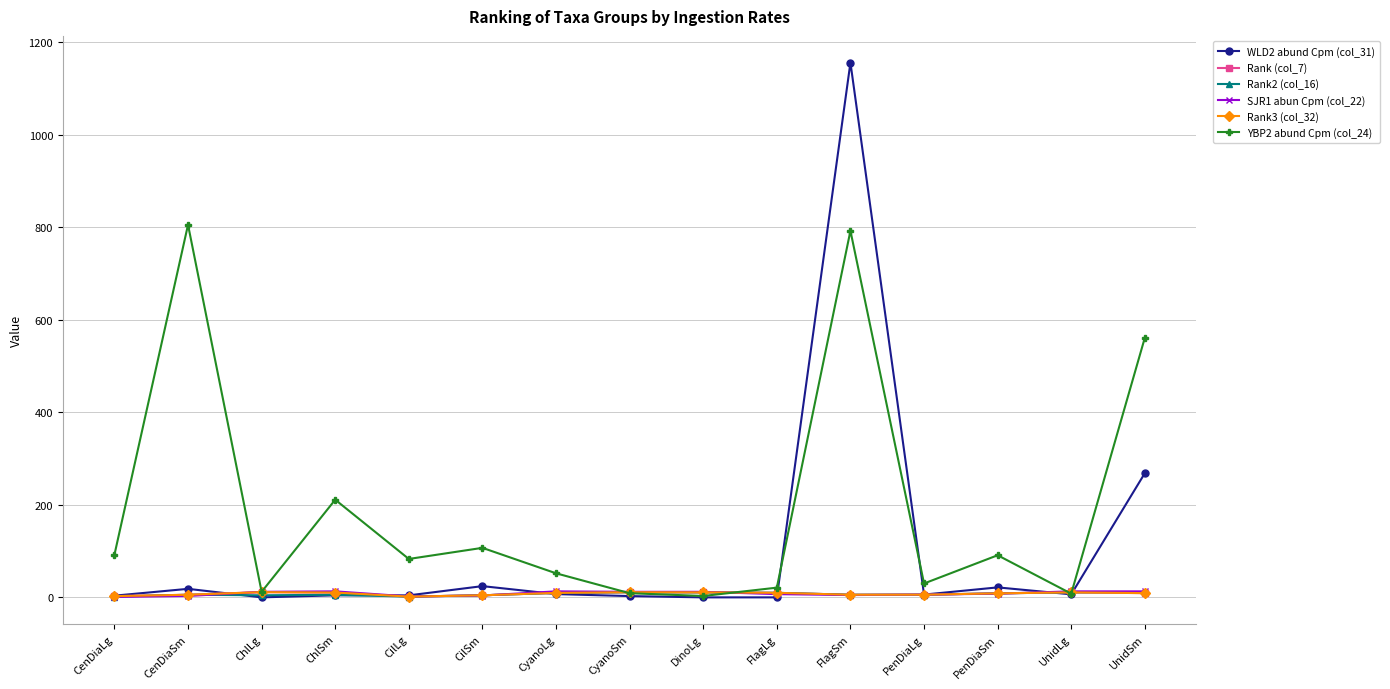

Is this an area chart (filled region under the line)?

No